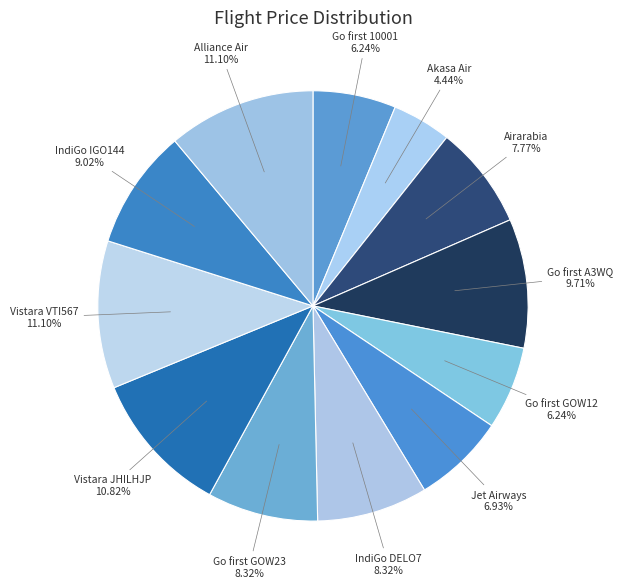

Does any single category account for the majority?

No